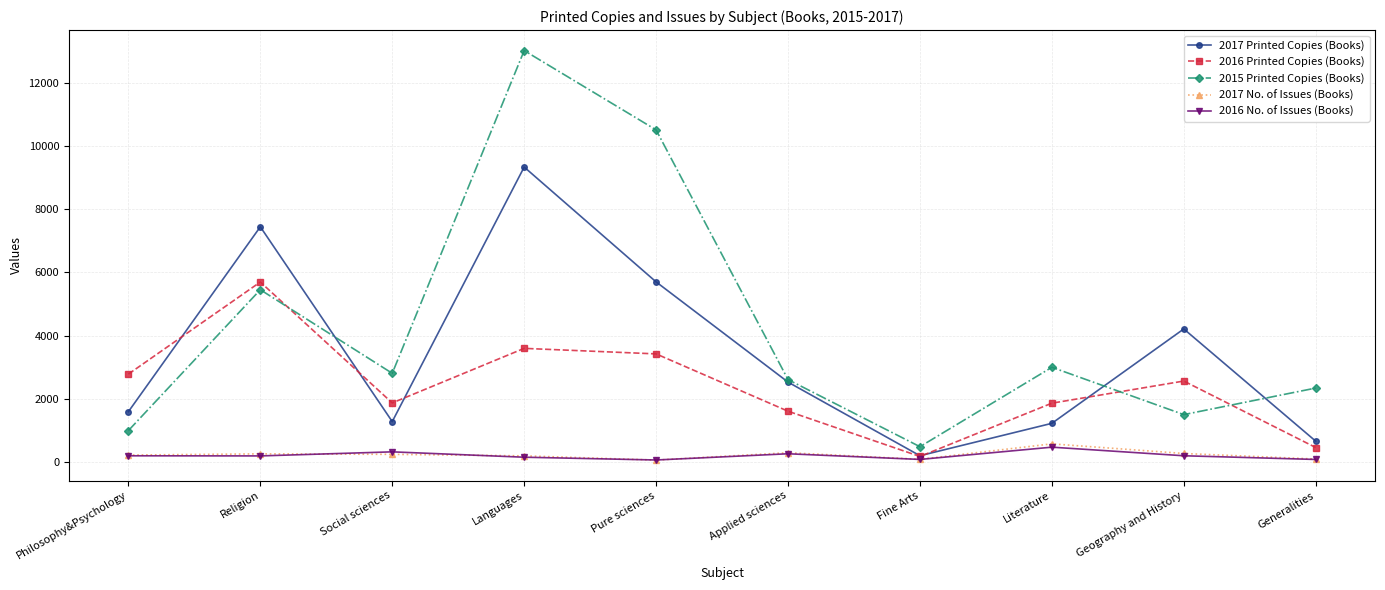

Is it true that 2015 Printed Copies (Books) equals 2996 at Literature?

True